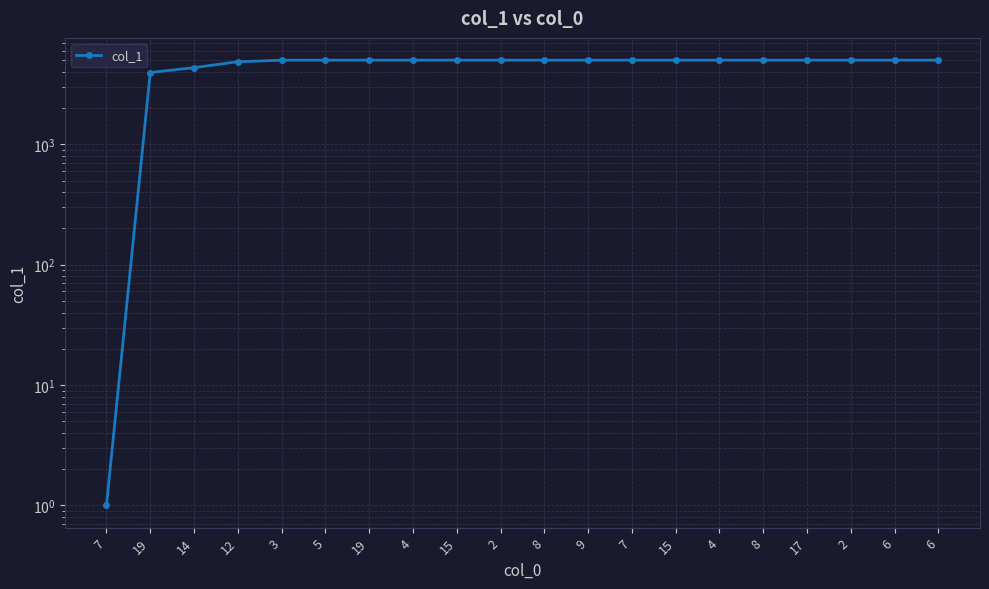

What is the approximate value at 6?

4999